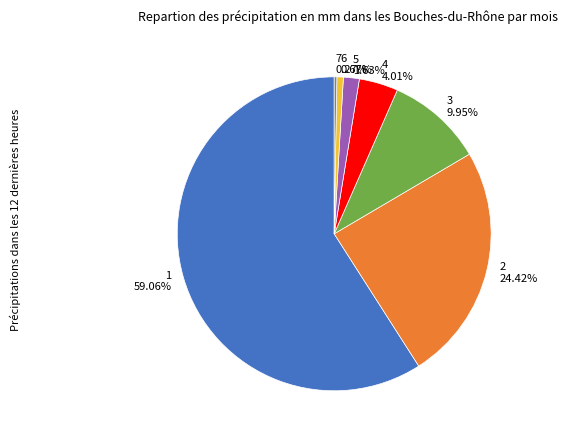

Which slice is the largest?

1